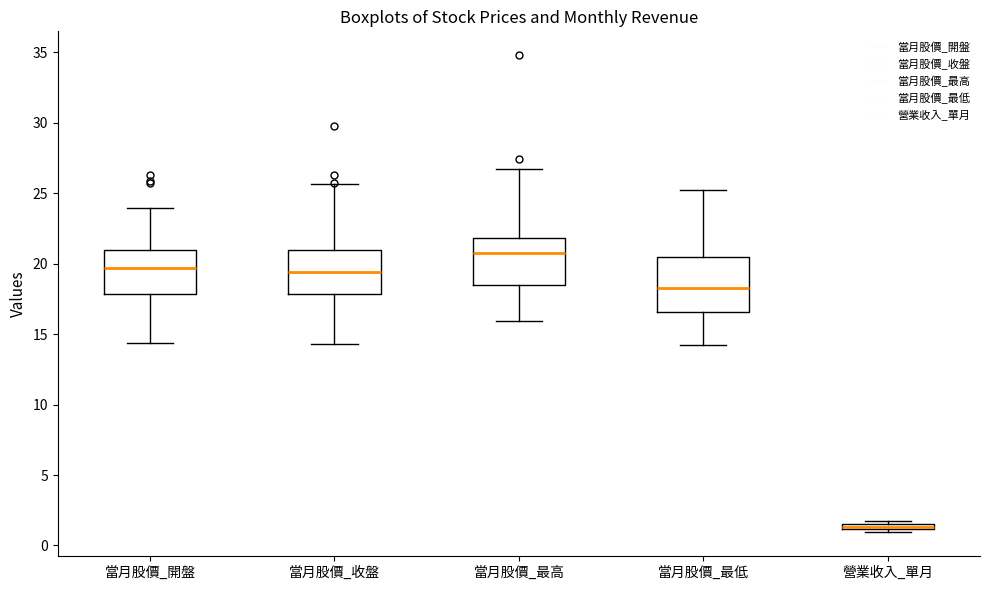

Where is the upper edge of the box for 當月股價_最高 on the y-axis? The values are not printed on the chart, so give them approximately, as read against the axis.

22.0